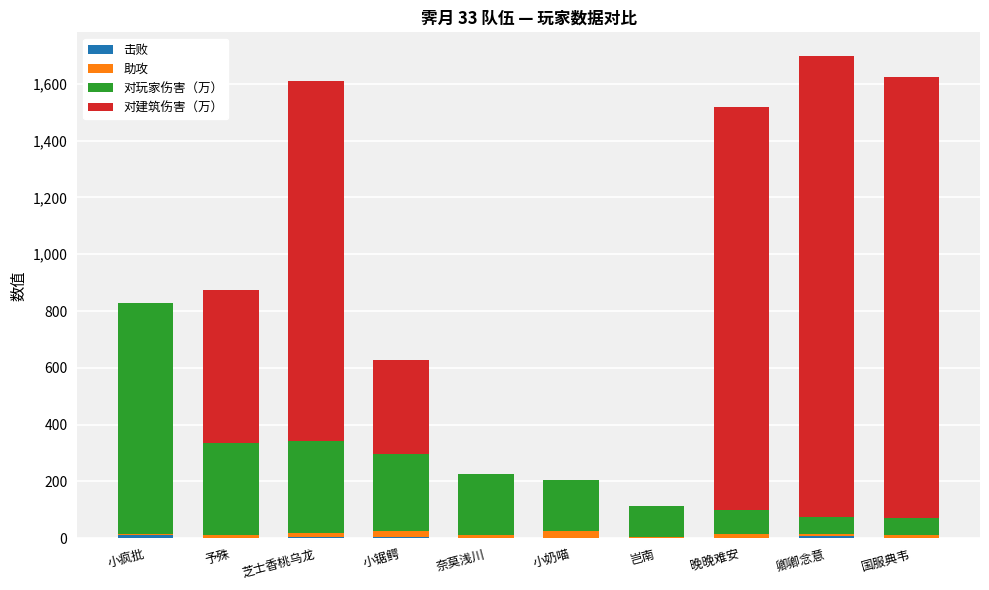

Are the bars horizontal?

No